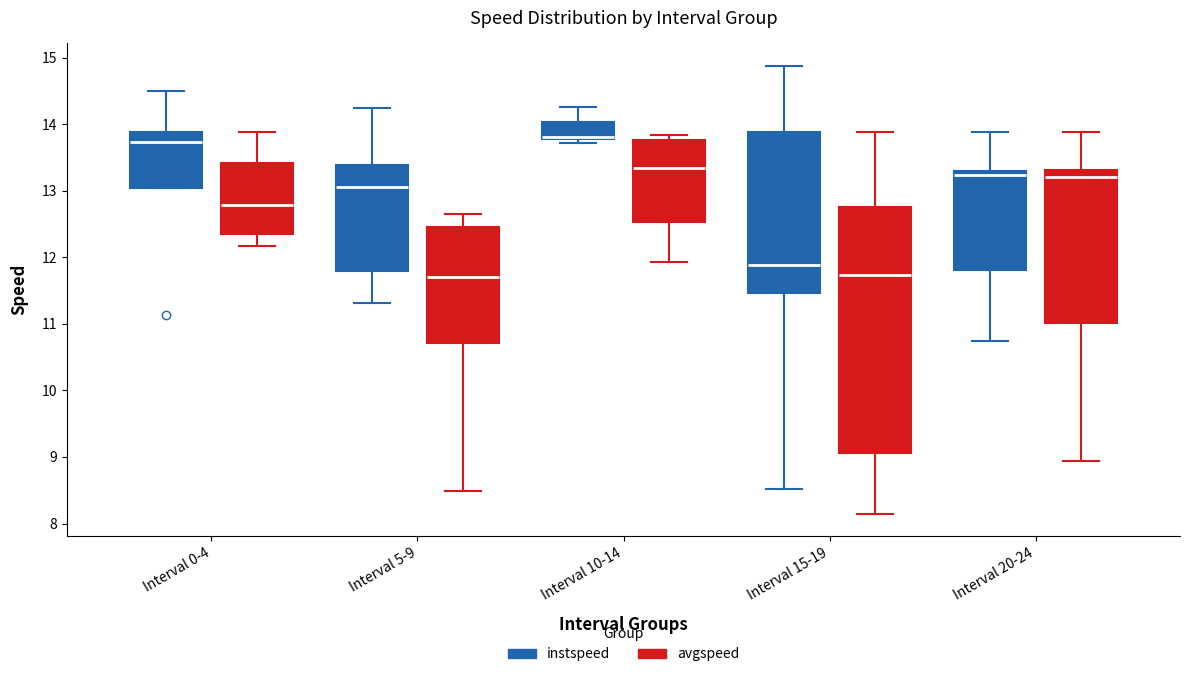

Where does the median line of the box for Interval 10-14 (avgspeed) sit on the y-axis? The values are not printed on the chart, so give them approximately, as read against the axis.

13.3